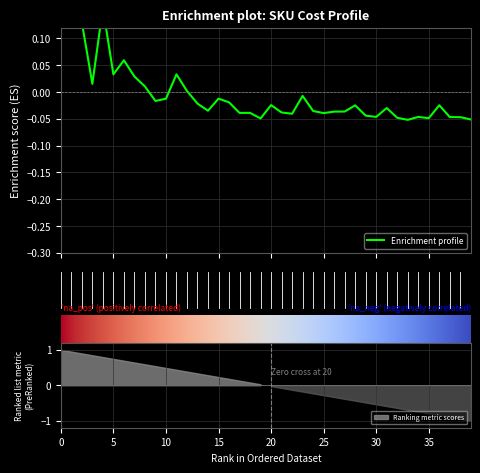

True or false: the data shows -0.0 at 30.

False